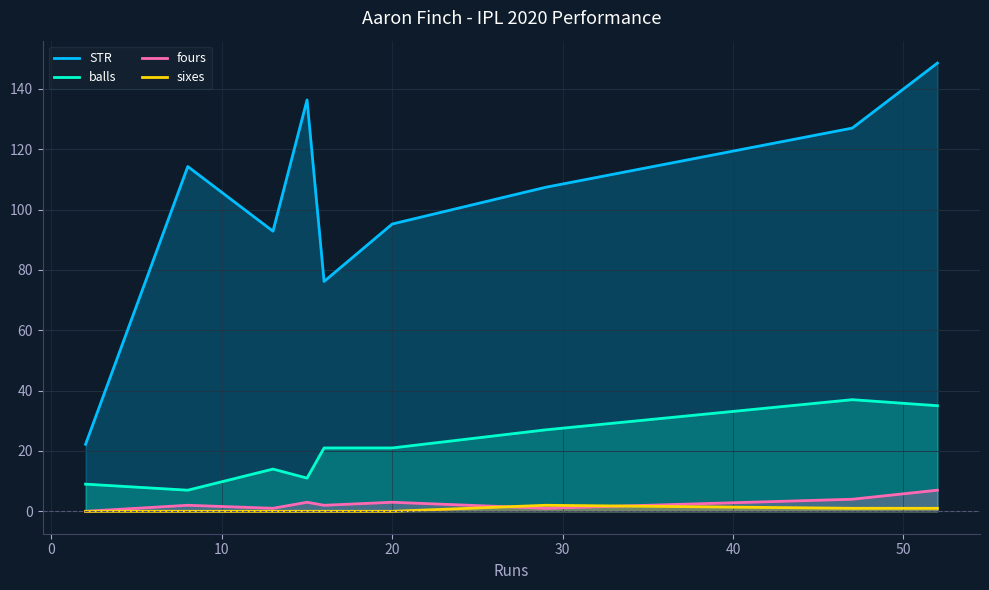

True or false: fours and balls intersect in this chart.

False